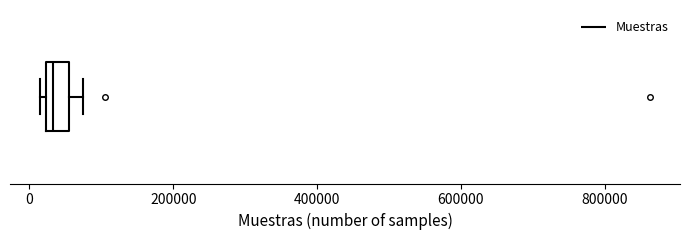

Transcribe this box plot: give where the median line is, the range the box spans, and where the two whiskers end, as read against the x-axis. The values are not printed on the chart, so give them approximately, as read against the axis.

median 40000, box 20000 to 60000, whiskers 20000 (just left of the box's left edge) to 80000